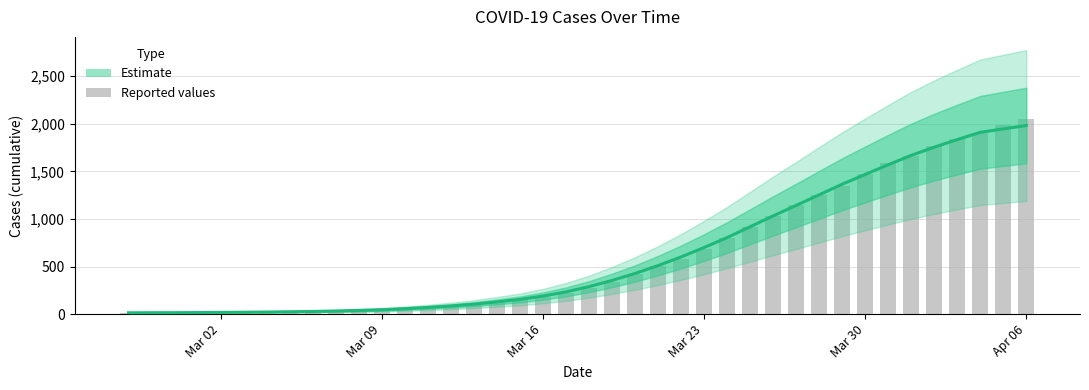

What value does the Estimate series have at Mar 30?

1467.2